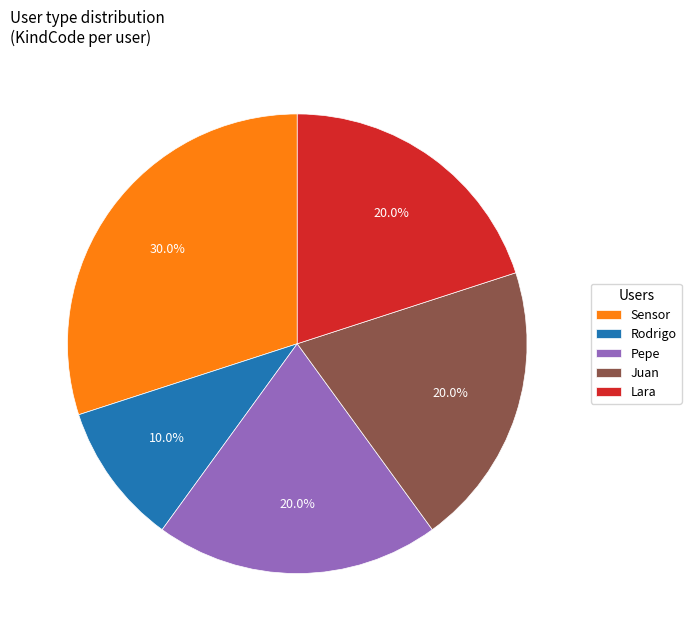

Do Rodrigo and Pepe together represent more than half of the pie?

No